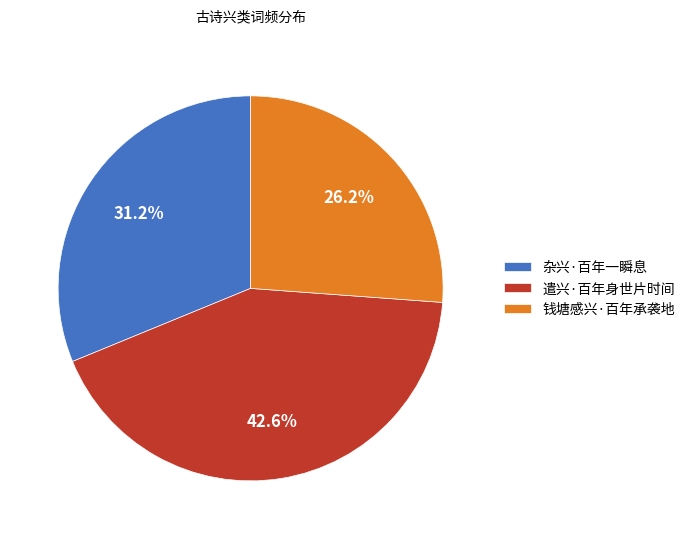

The 钱塘感兴·百年承袭地 slice represents 26% of the pie. True or false?

True